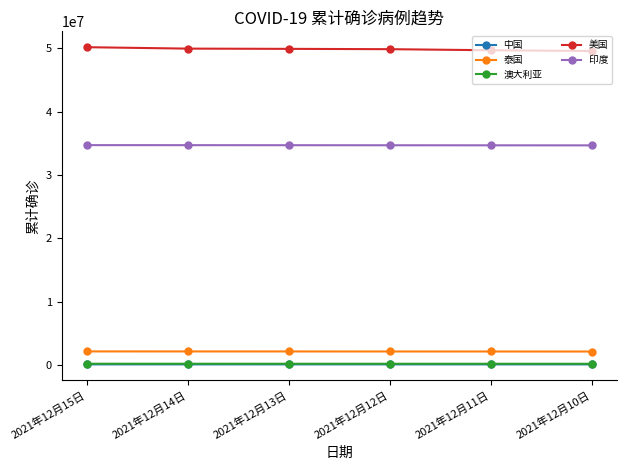

What is the sum of all 中国 values?

773567